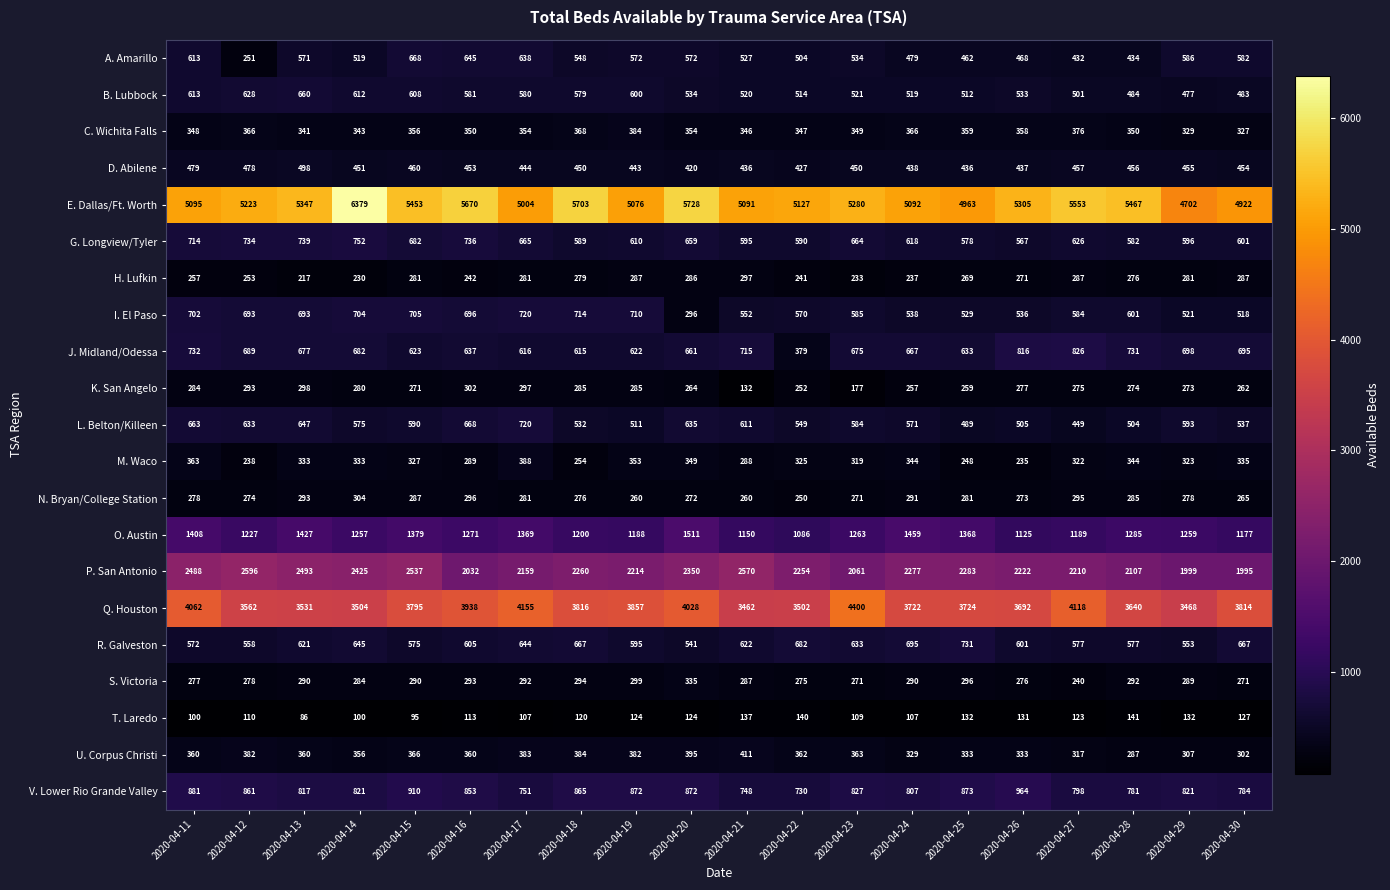

At how many categories does at least one series exceed 3149?

20